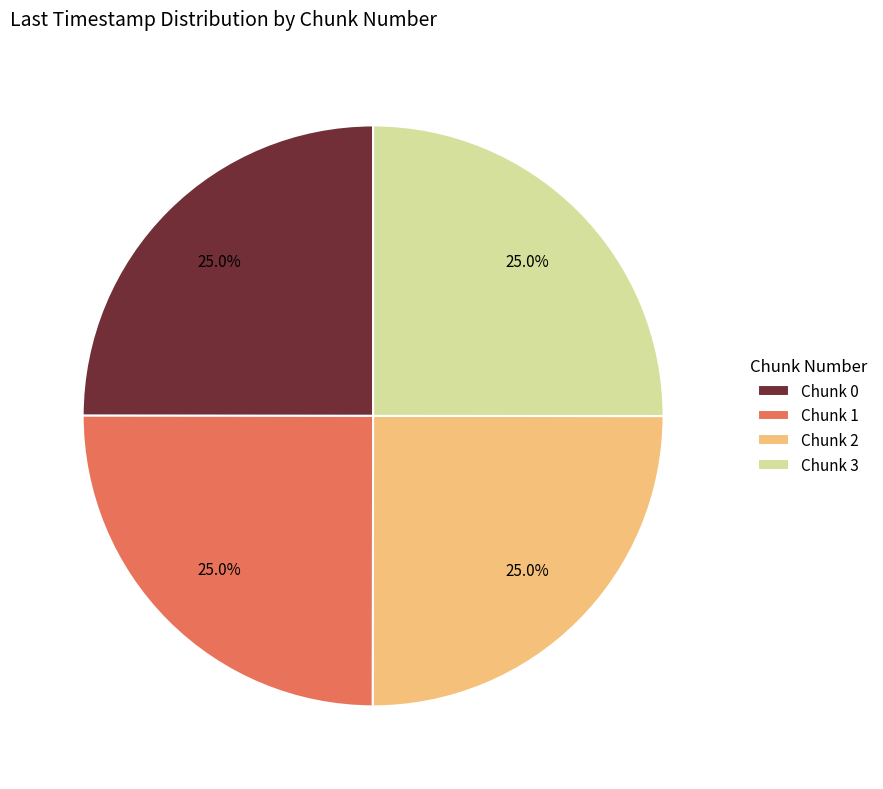

How many segments does this pie chart have?

4